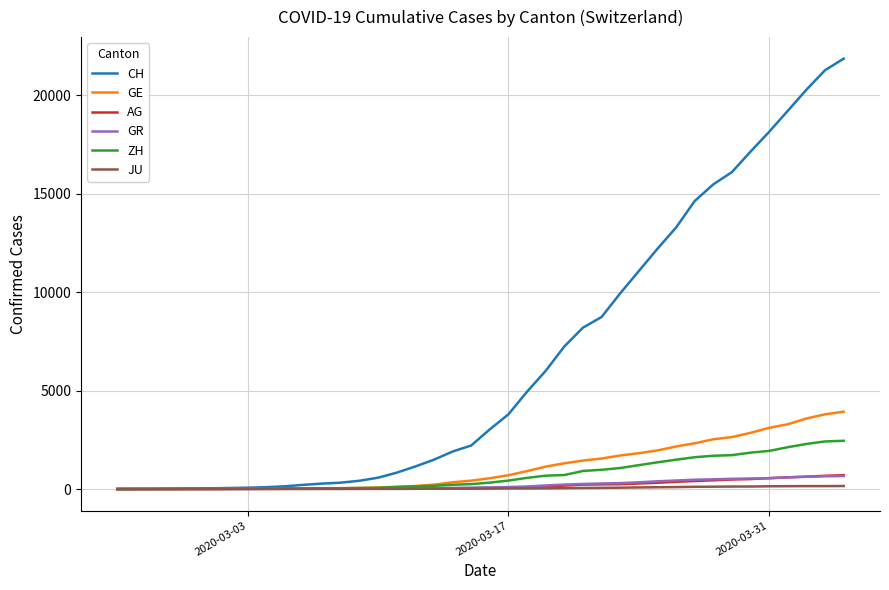

What is the maximum value shown in the chart?

21855